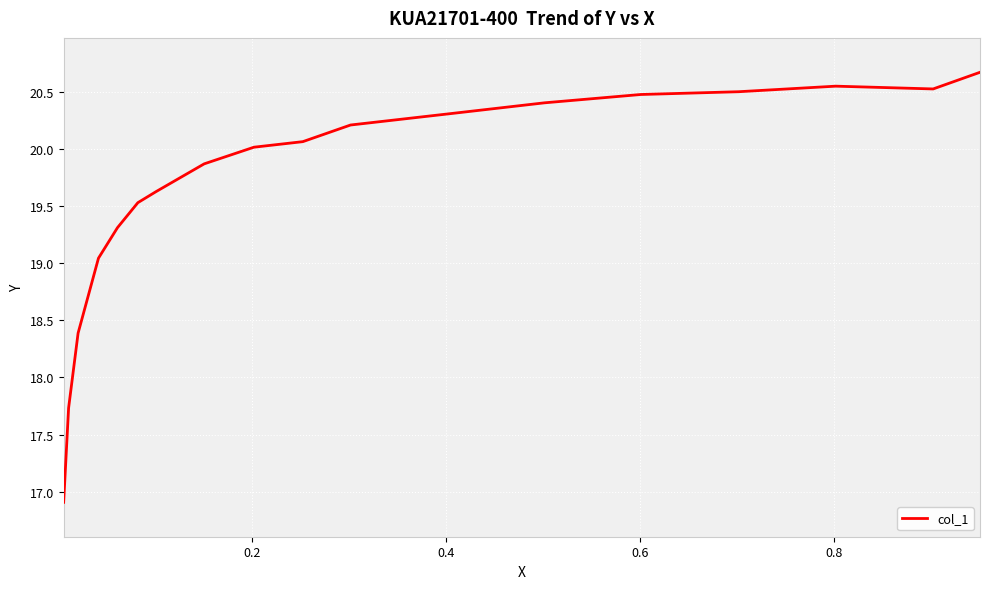

What is the maximum value shown in the chart?

20.7